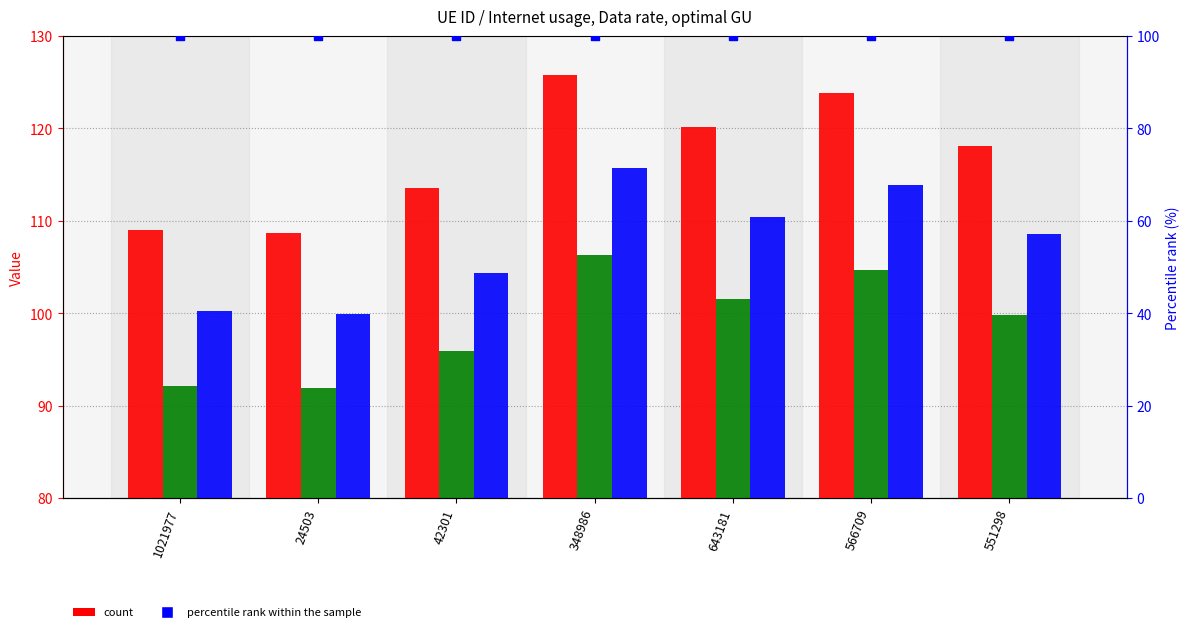

At how many categories does at least one series exceed 105?

7